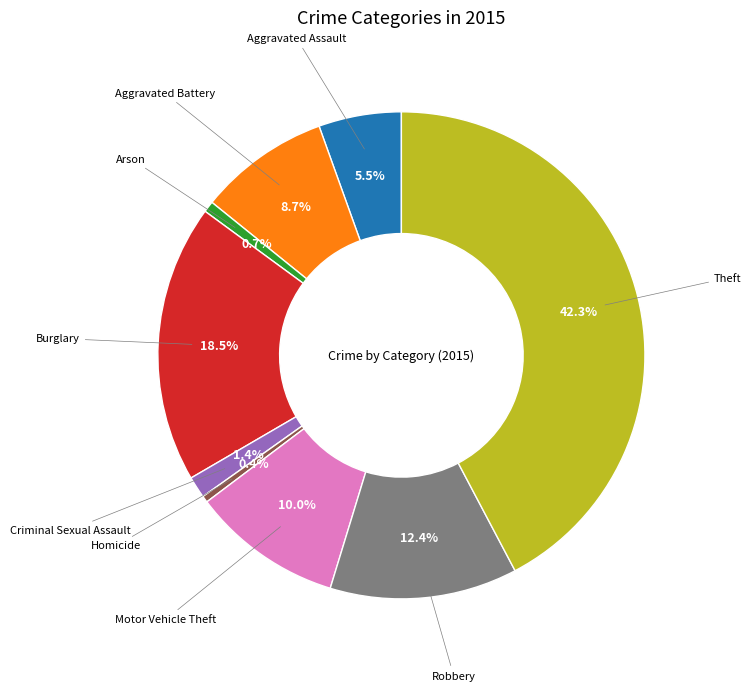

The Homicide slice represents 0% of the pie. True or false?

True